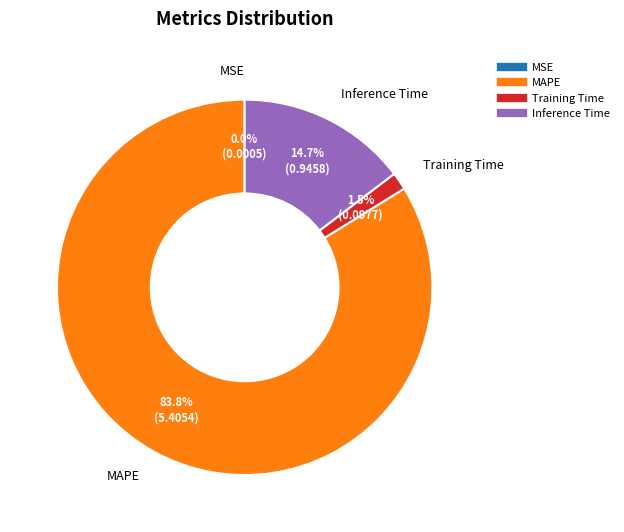

Is there a majority slice in this chart?

Yes